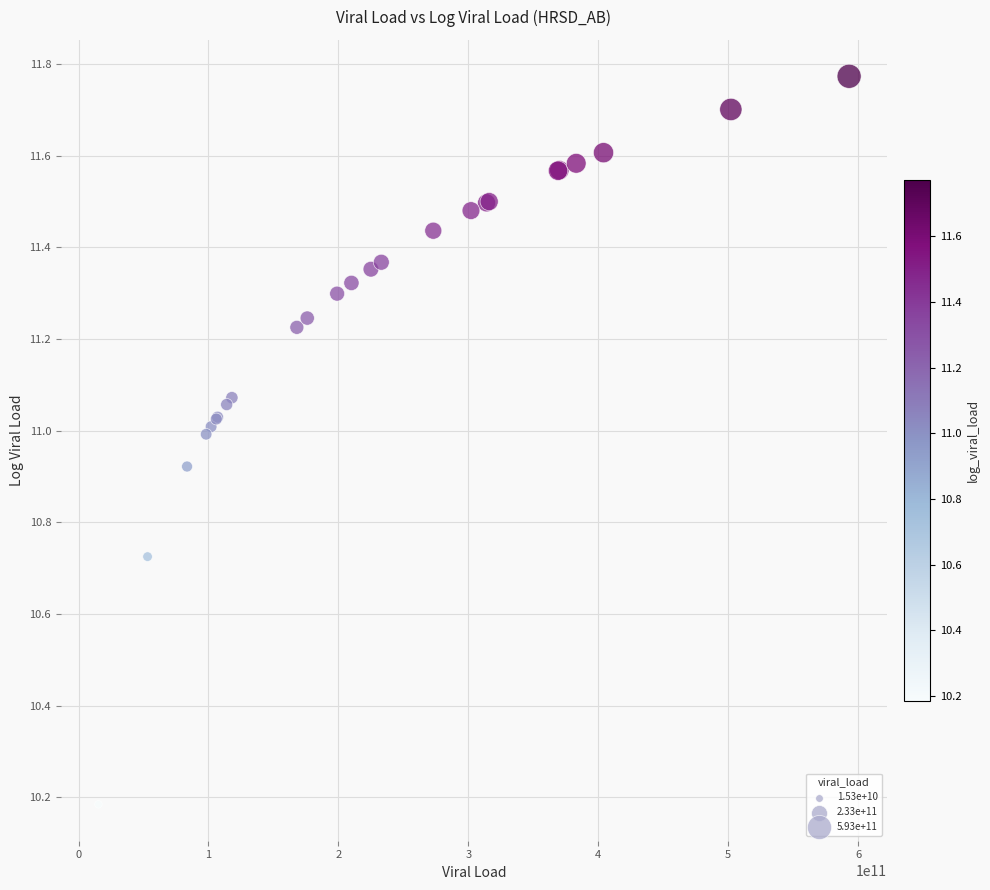

What Y value in the scatter plot is closest to 10?

10.2